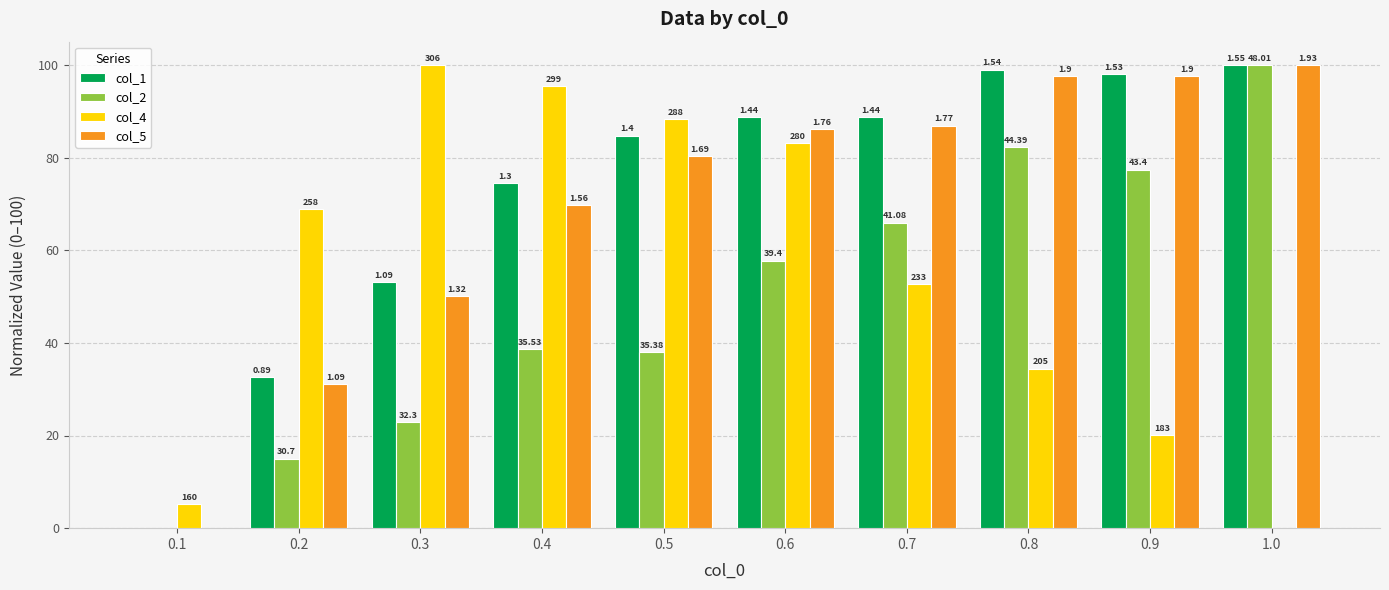

What is the difference between the col_2 values at 0.2 and 0.1?

15.0